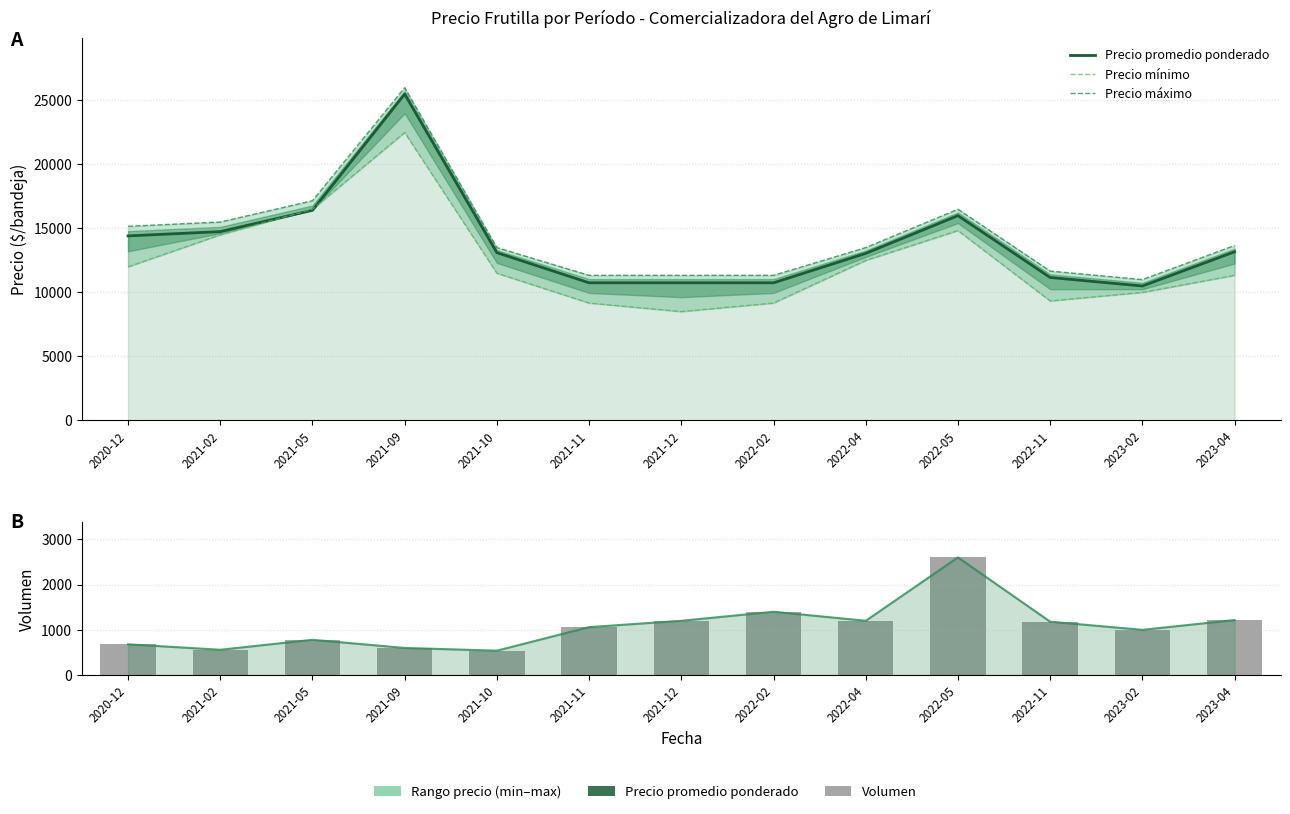

Does the chart contain any negative values?

No